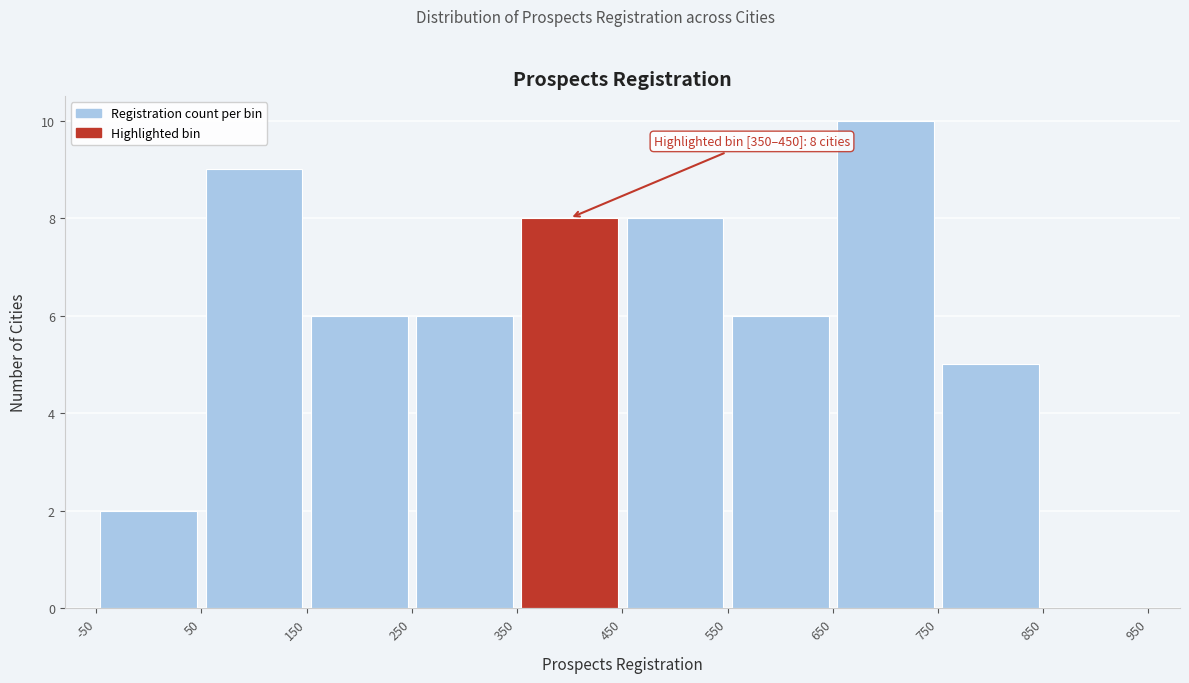

Over which range of the x-axis is the bar tallest?

650 to 750